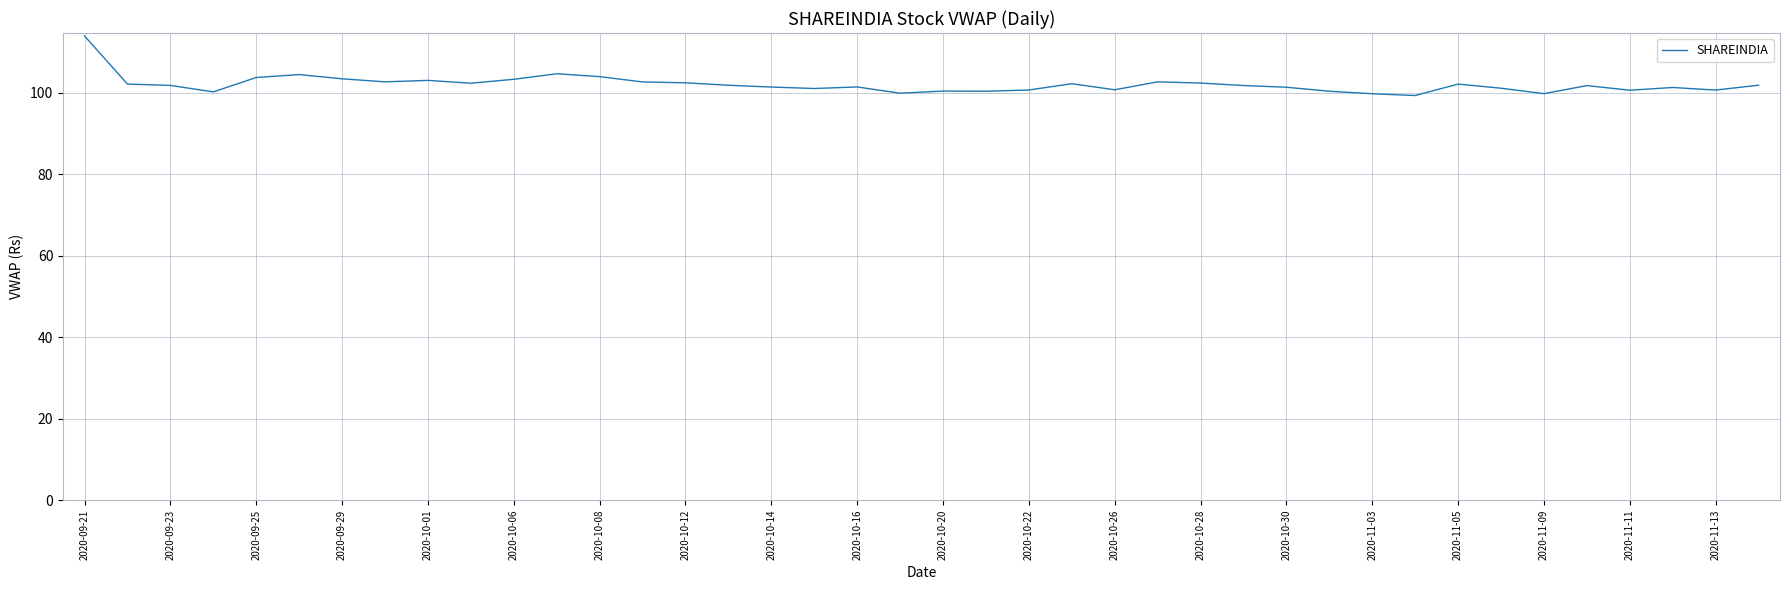

What is the smallest value displayed?

99.3